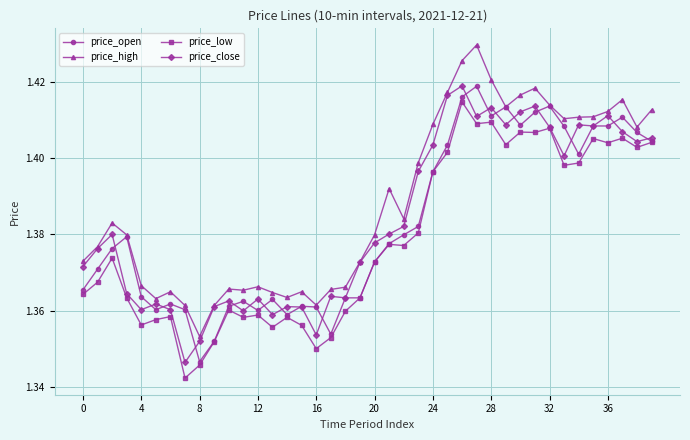

True or false: price_high and price_low intersect in this chart.

False